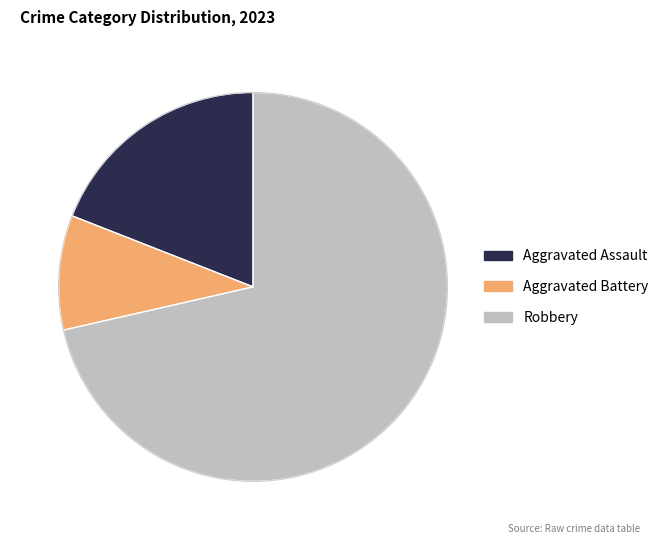

Is the sum of Aggravated Assault and Robbery greater than half?

Yes